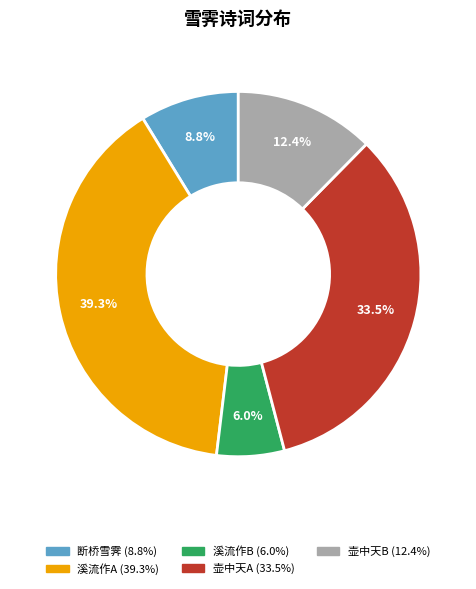

Is there any slice that represents more than half of the pie?

No